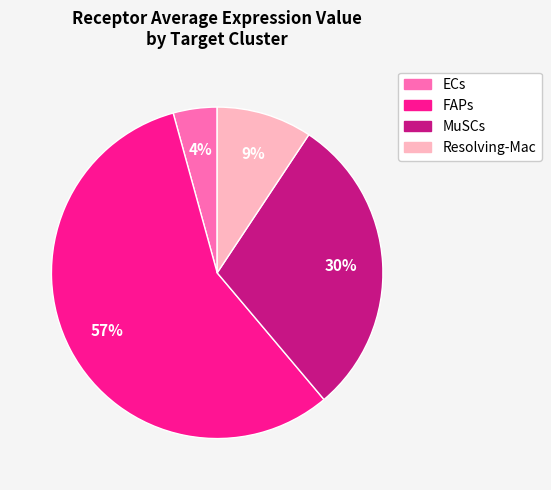

What is the majority slice?

FAPs